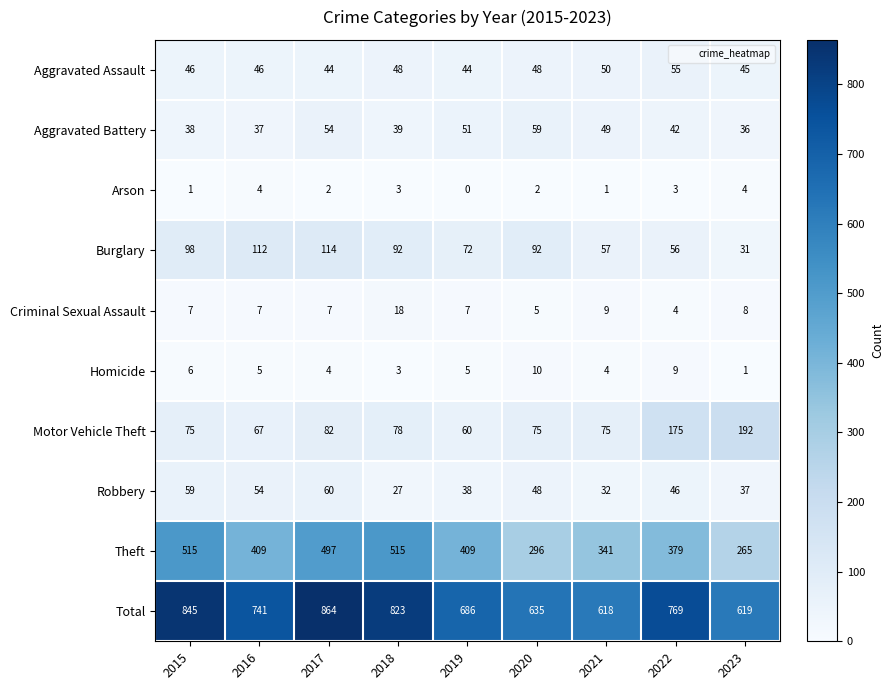

What is the maximum value shown in the chart?

864